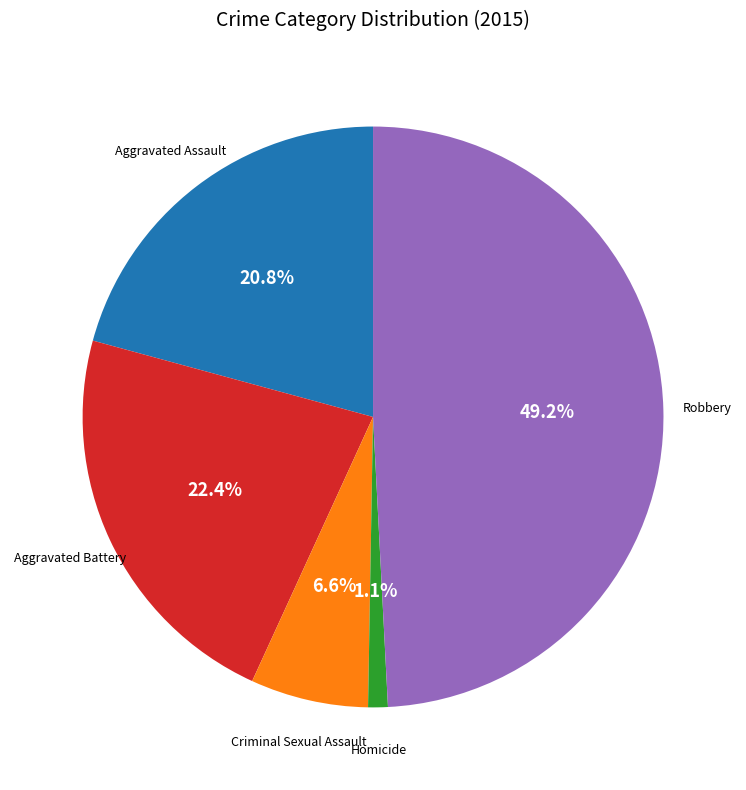

Is there any slice that represents more than half of the pie?

No